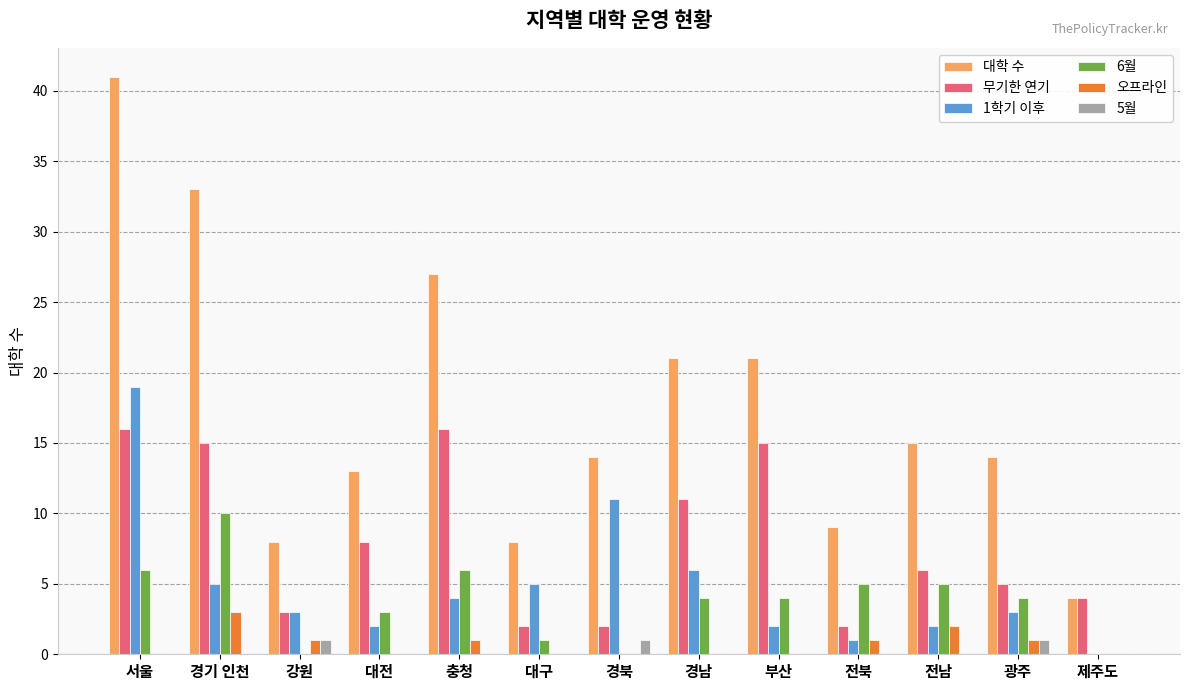

Count the number of data series in this chart.

6